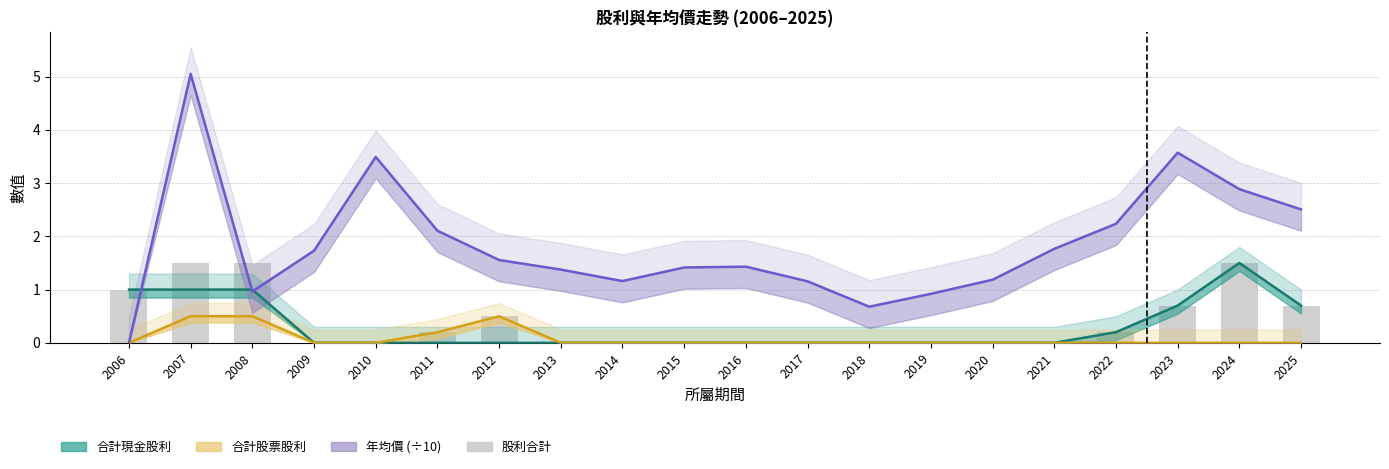

Is the value of 合計股票股利 at 2024 greater than the value of 股利合計 (bar) at 2016?

No